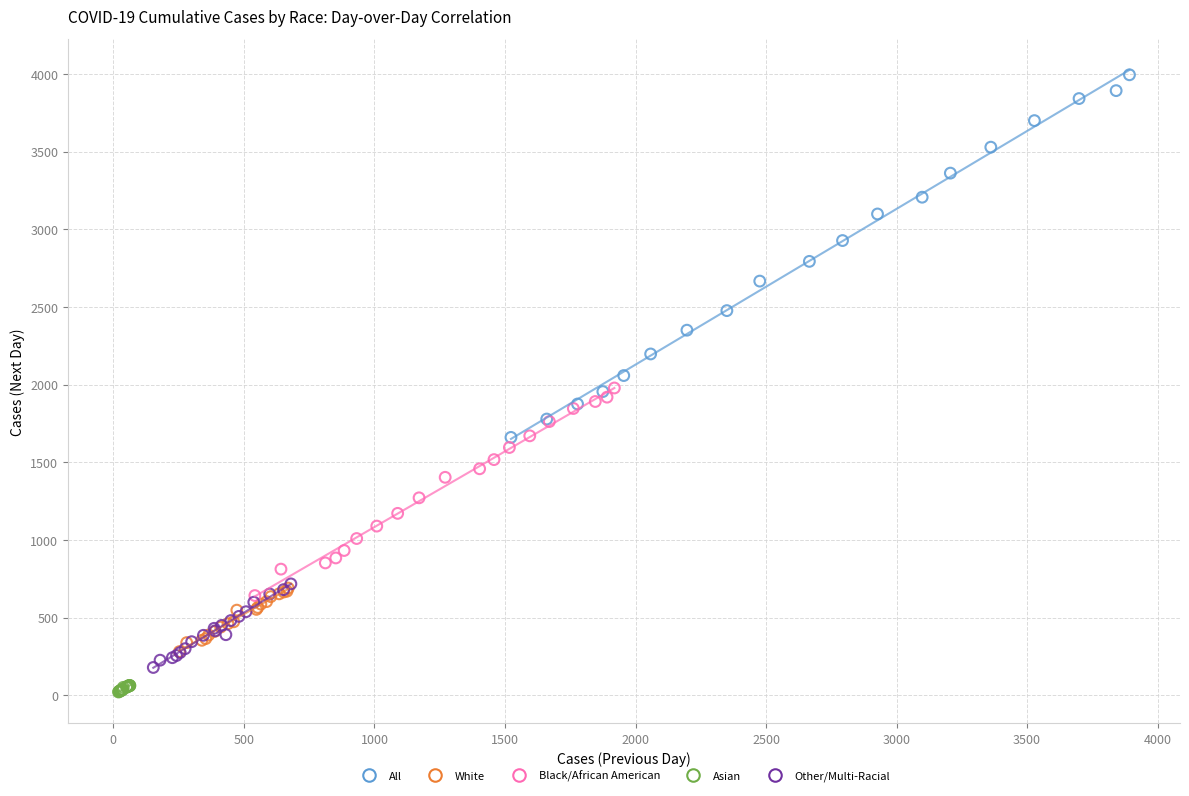

Which series has the largest Y range (max minus min)?

All